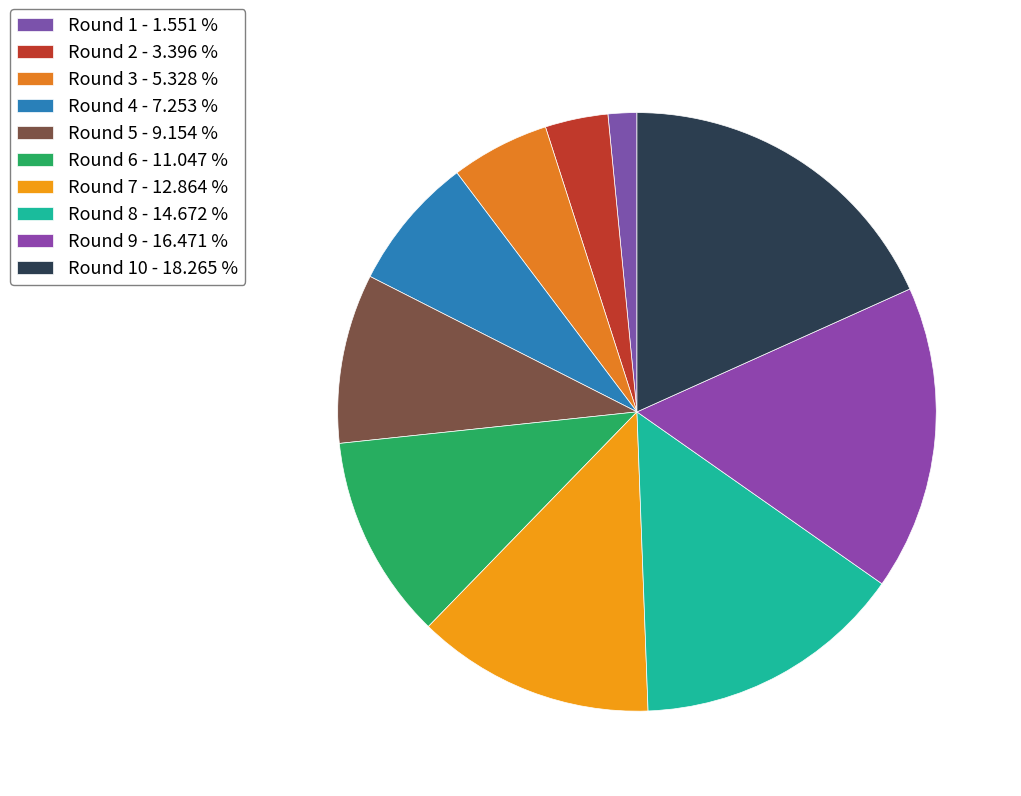

Which slice is the largest?

Round 10 - 18.265 %